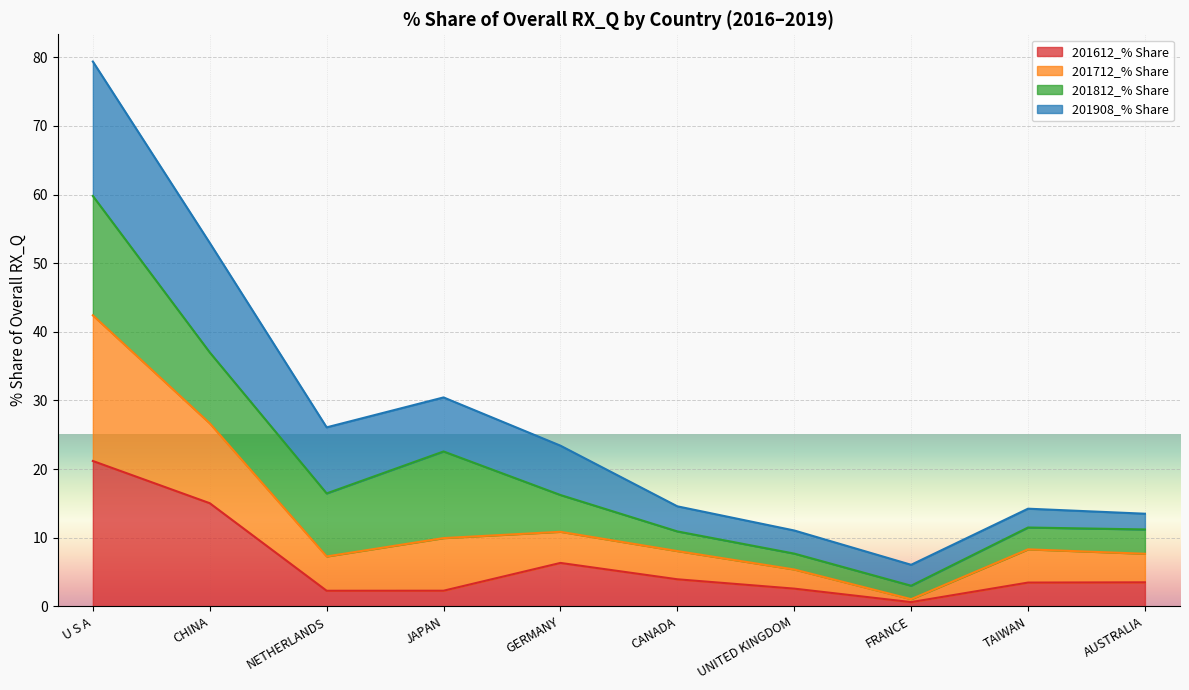

At which category is the sum across all series the highest?

U S A